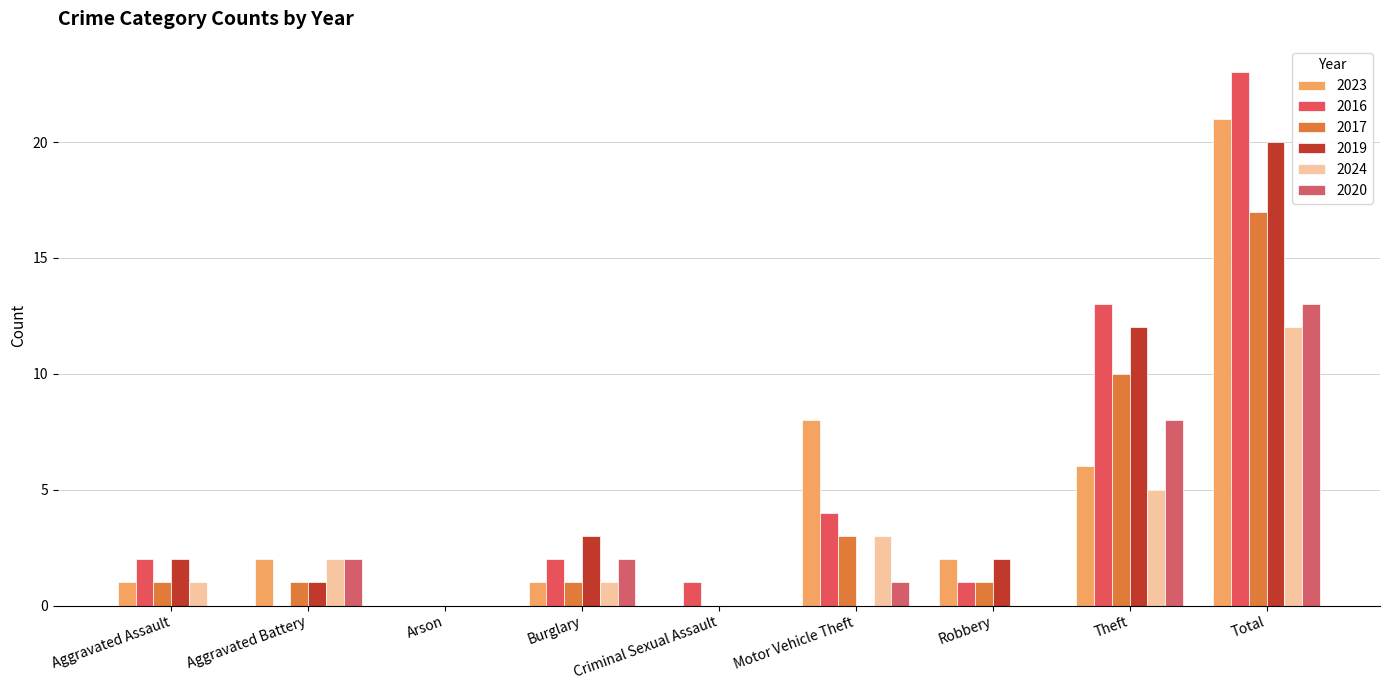

Which category has the highest value across all series?

Total